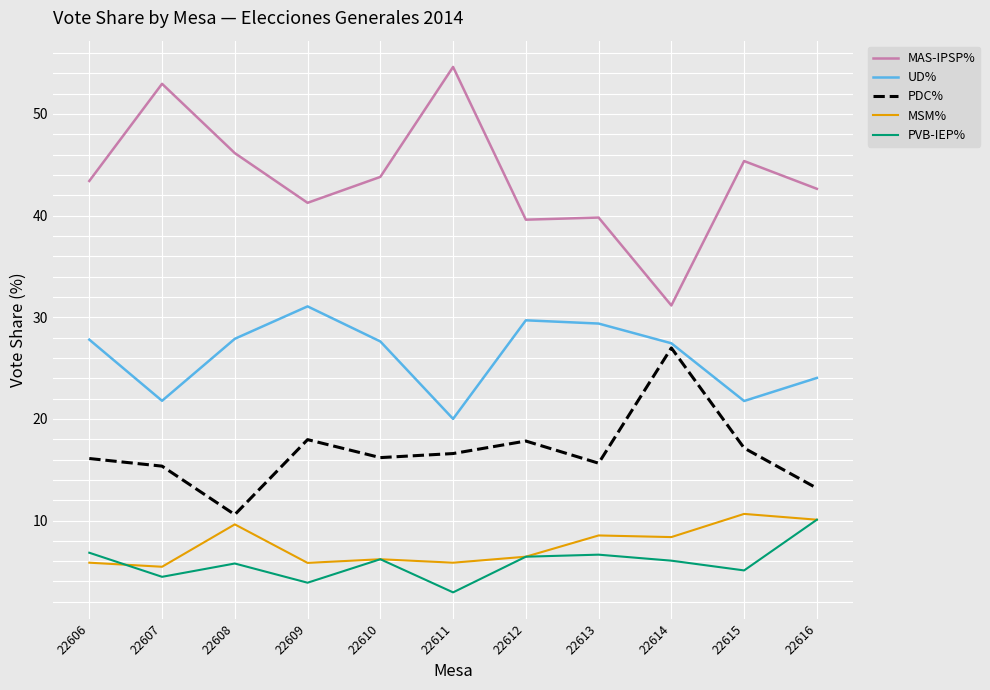

What is the spread (max minus min) of values at 22612?

33.2